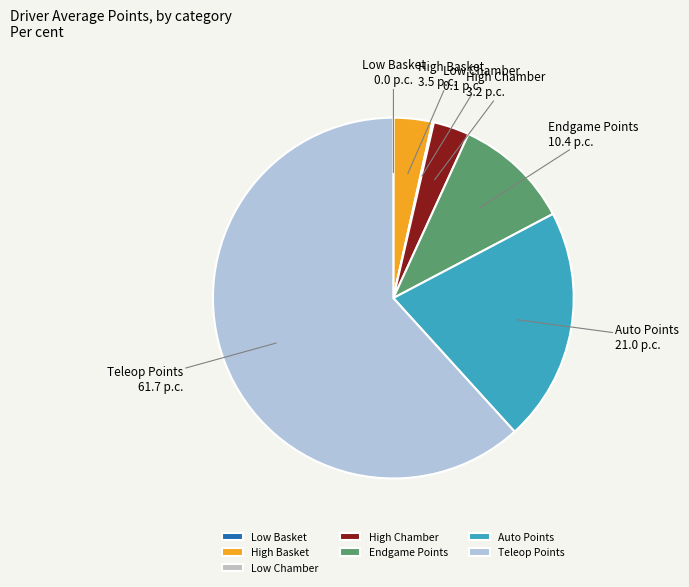

Is it true that Endgame Points is 10% of the pie?

True